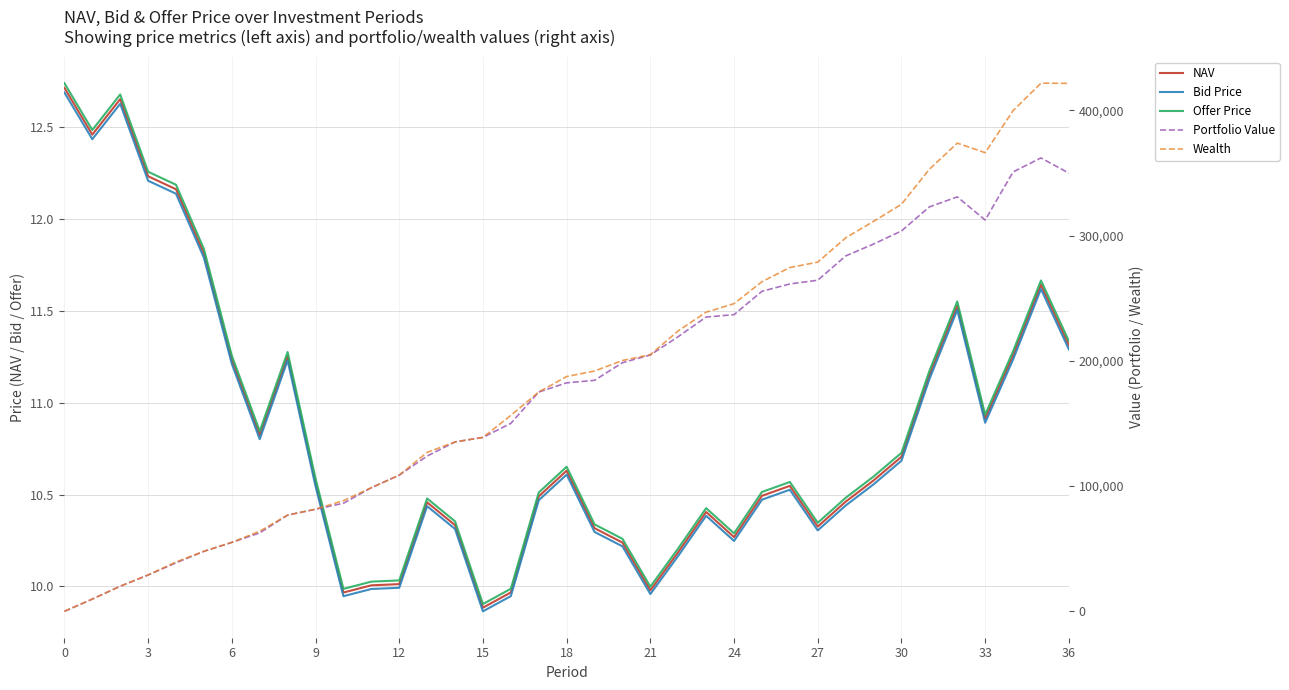

Does the chart display data point markers on the line(s)?

No